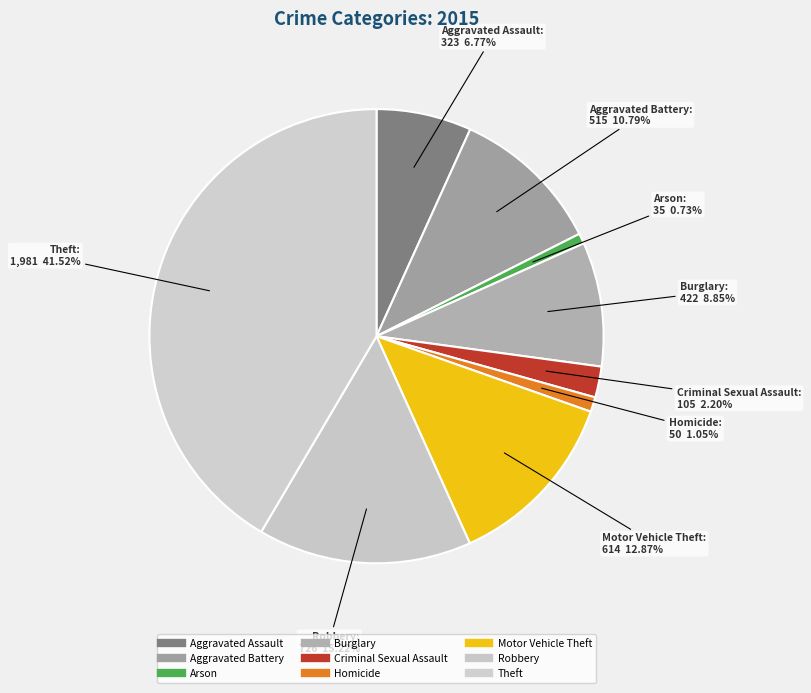

What is the change in value from Aggravated Battery to Arson?

-480